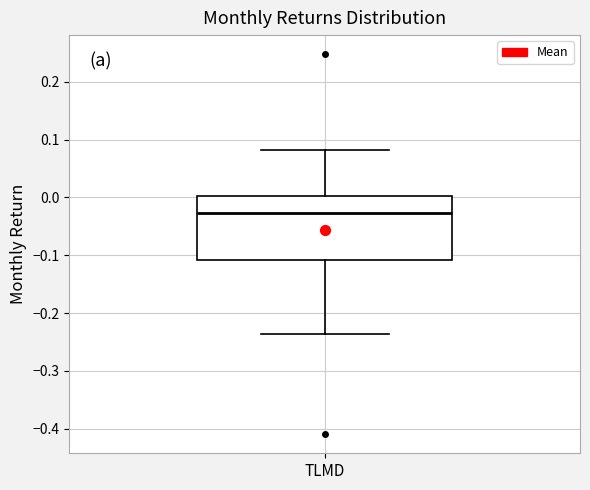

Where does the lower whisker of the box for TLMD end on the y-axis? The values are not printed on the chart, so give them approximately, as read against the axis.

-0.24